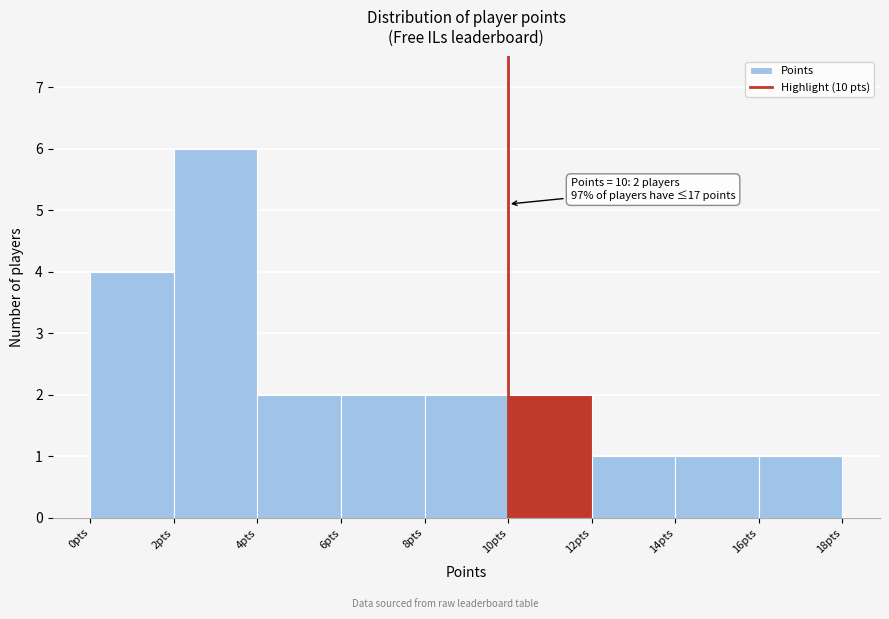

Over which range of the x-axis is the bar tallest?

2 to 4